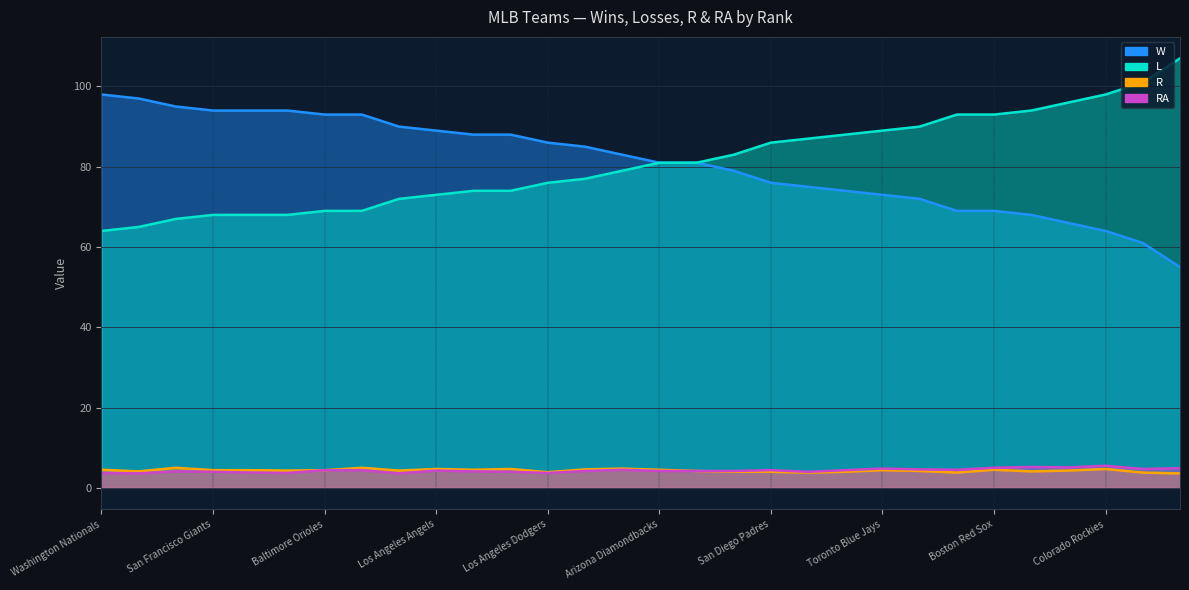

True or false: L has a value of 127.3 at Tampa Bay Rays.

False